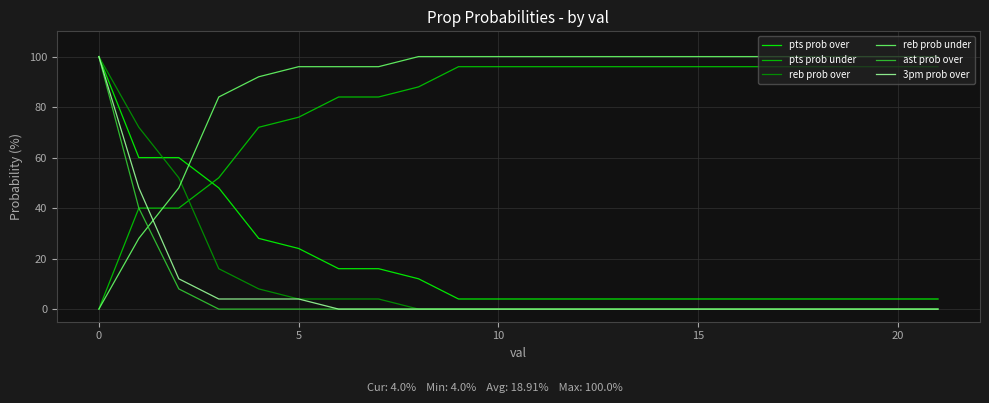

Which series has the largest total across all categories?

reb prob under